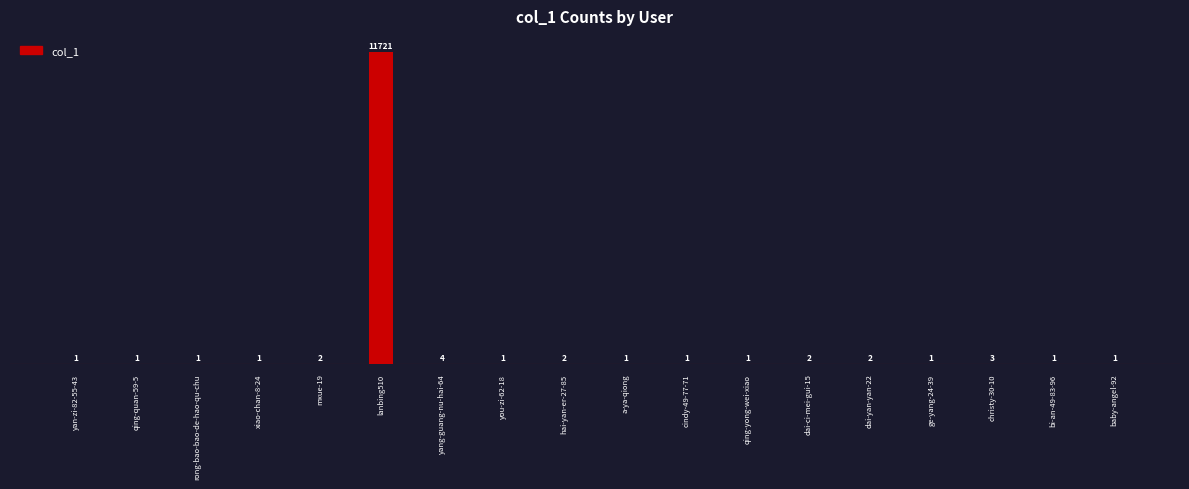

What is the average value?

653